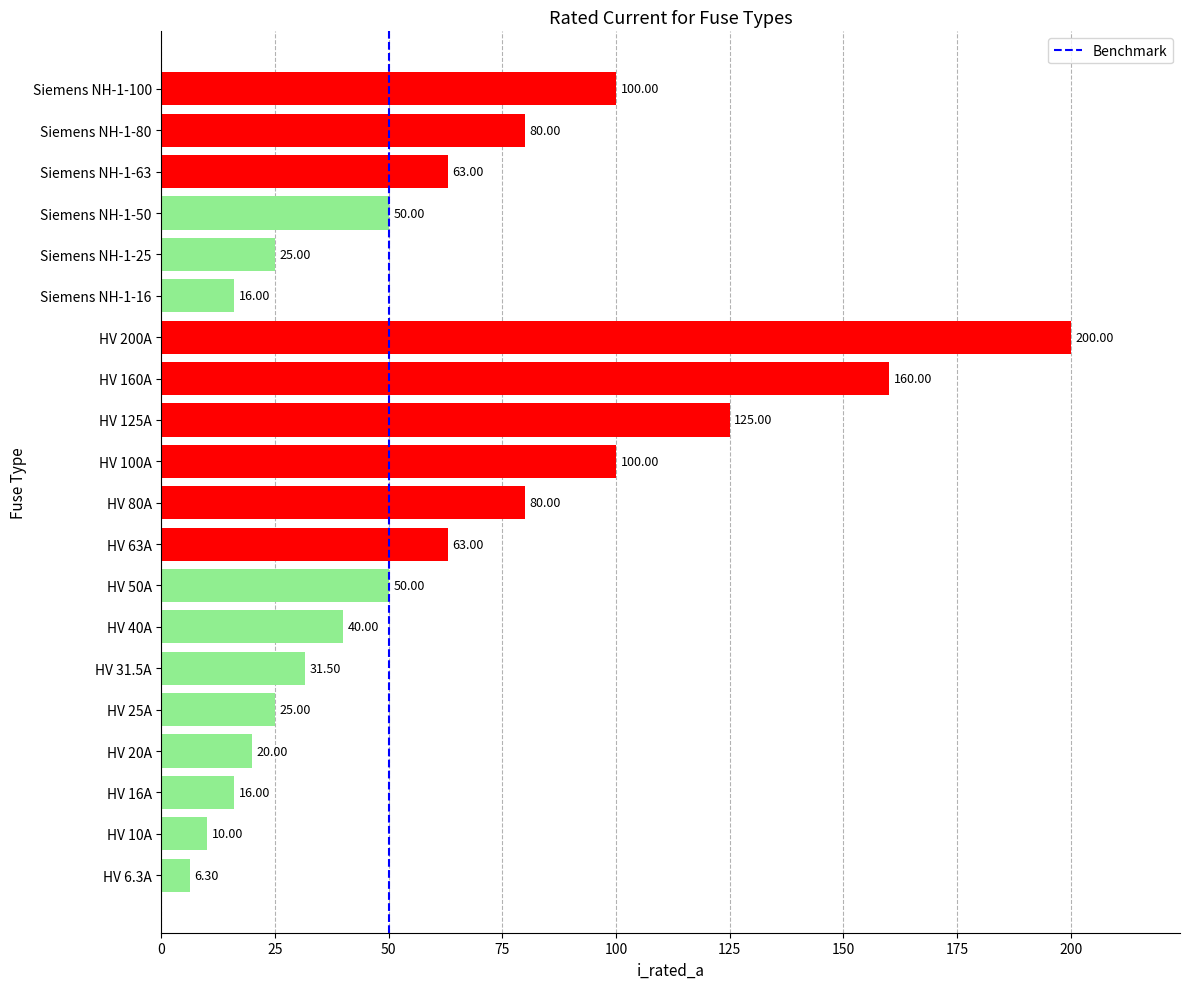

The value at HV 63A is 63.0. True or false?

True